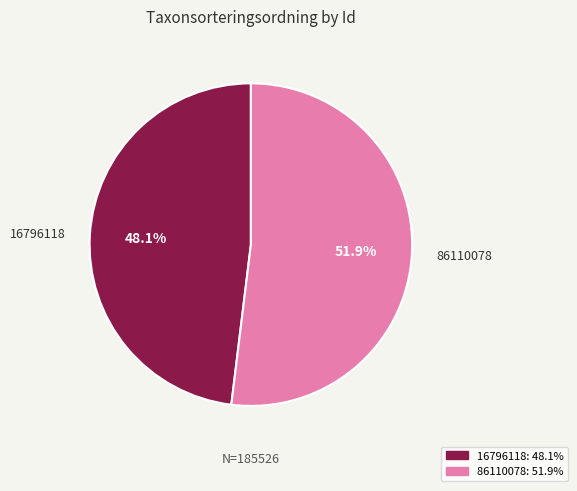

Is 86110078 the majority of the pie?

Yes